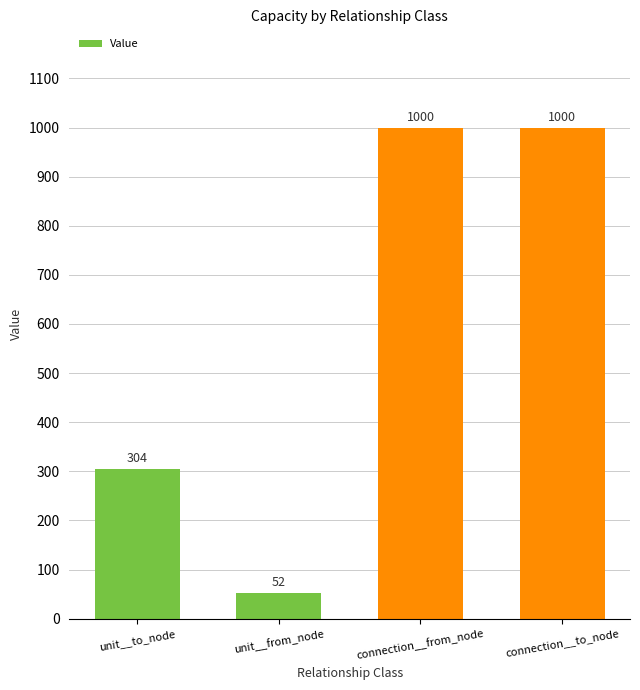

How many bars are there in total?

4